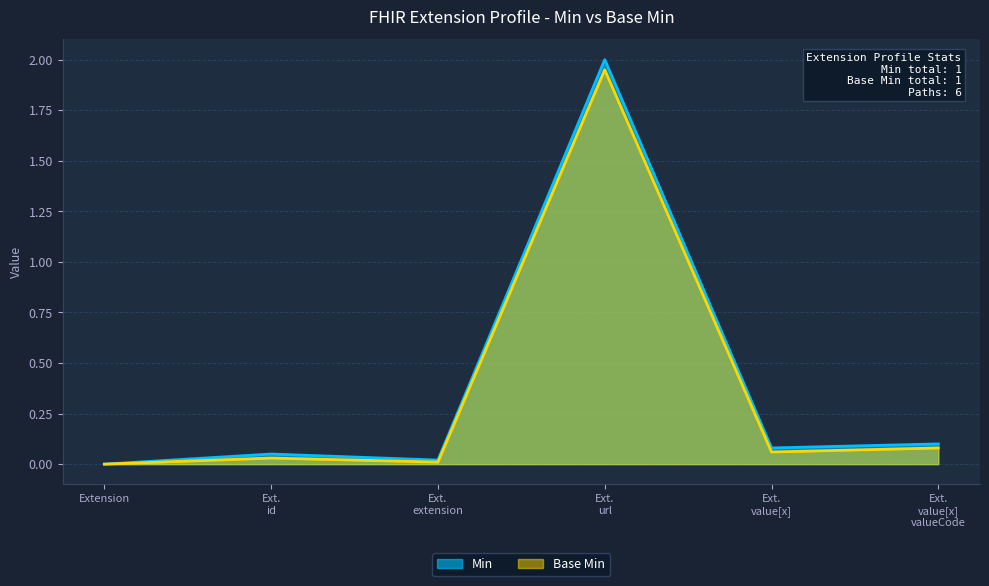

Which series has the largest range (max minus min)?

Min